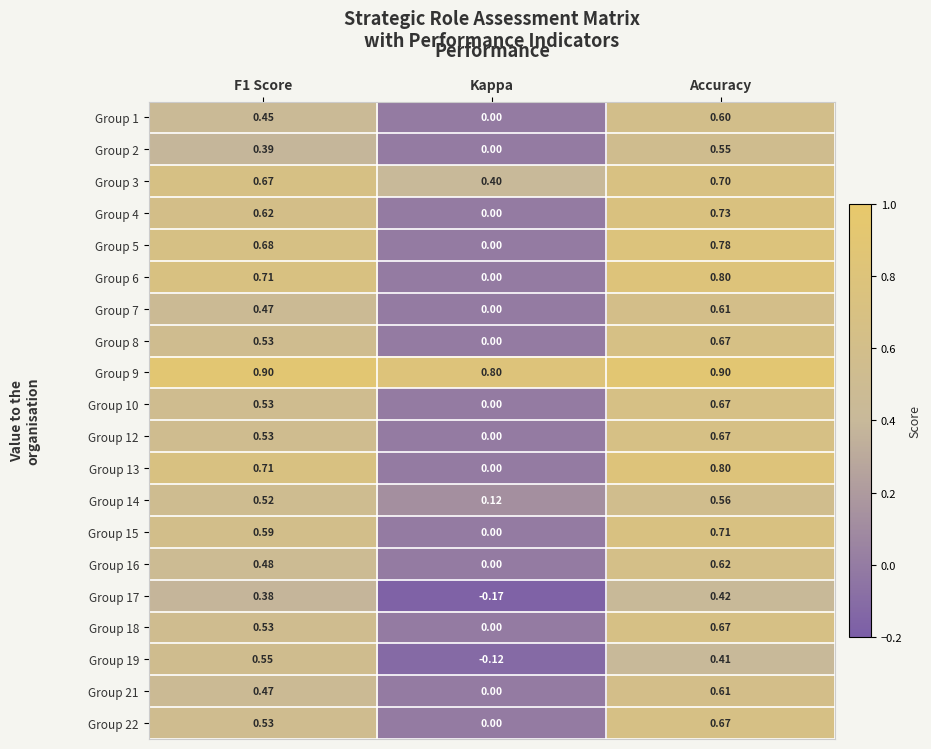

At which label does Group 14 reach its minimum?

Kappa